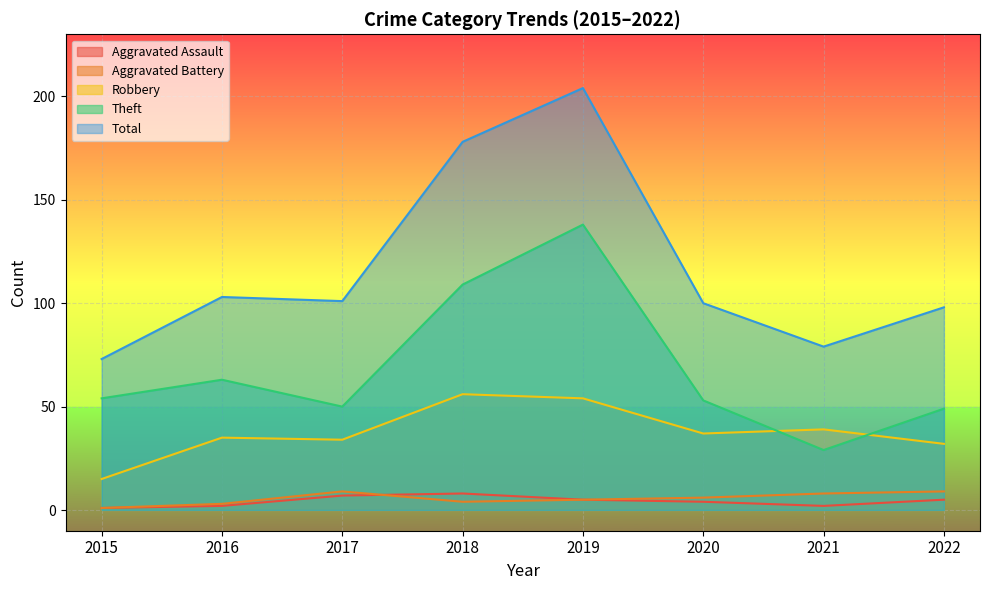

Which series has the largest total across all categories?

Total